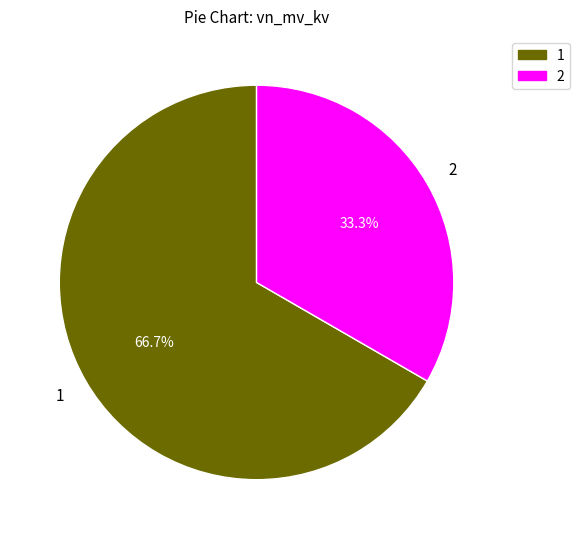

Does any single category account for the majority?

Yes